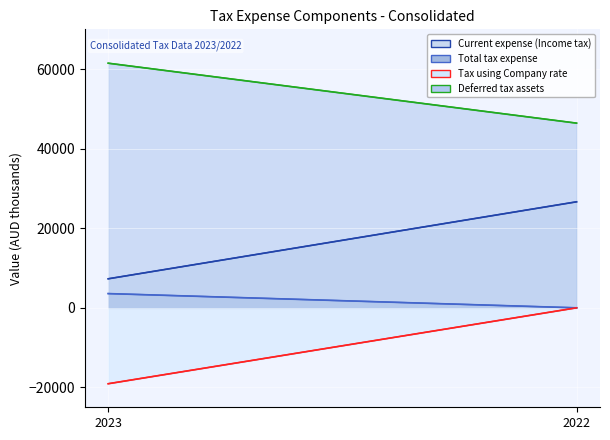

How many Current expense (Income tax) values are between 7295 and 26649?

2